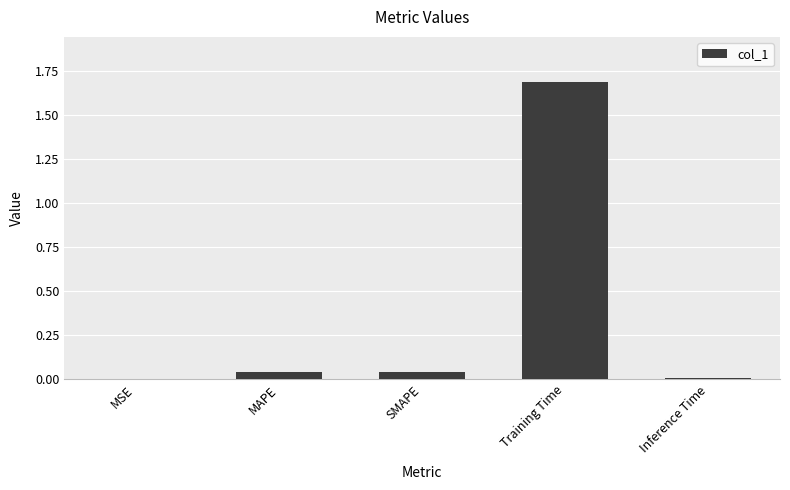

What is the change in value from SMAPE to Training Time?

+1.6